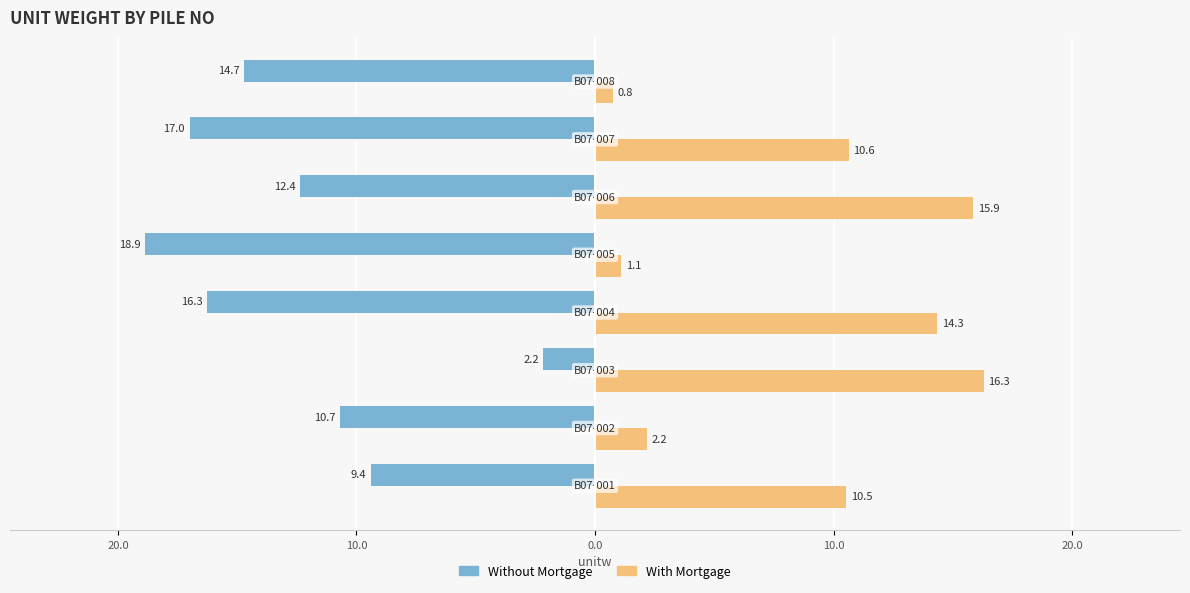

What are all the series names shown in the legend?

Without Mortgage, With Mortgage